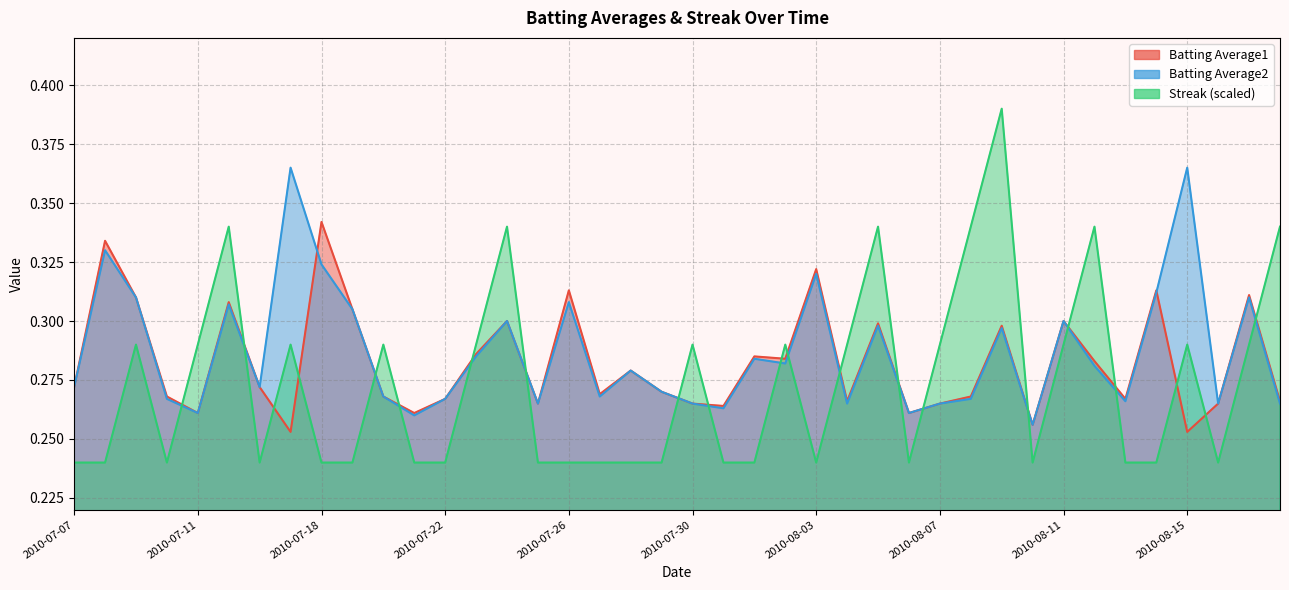

What is the minimum value for Batting Average2?

0.3